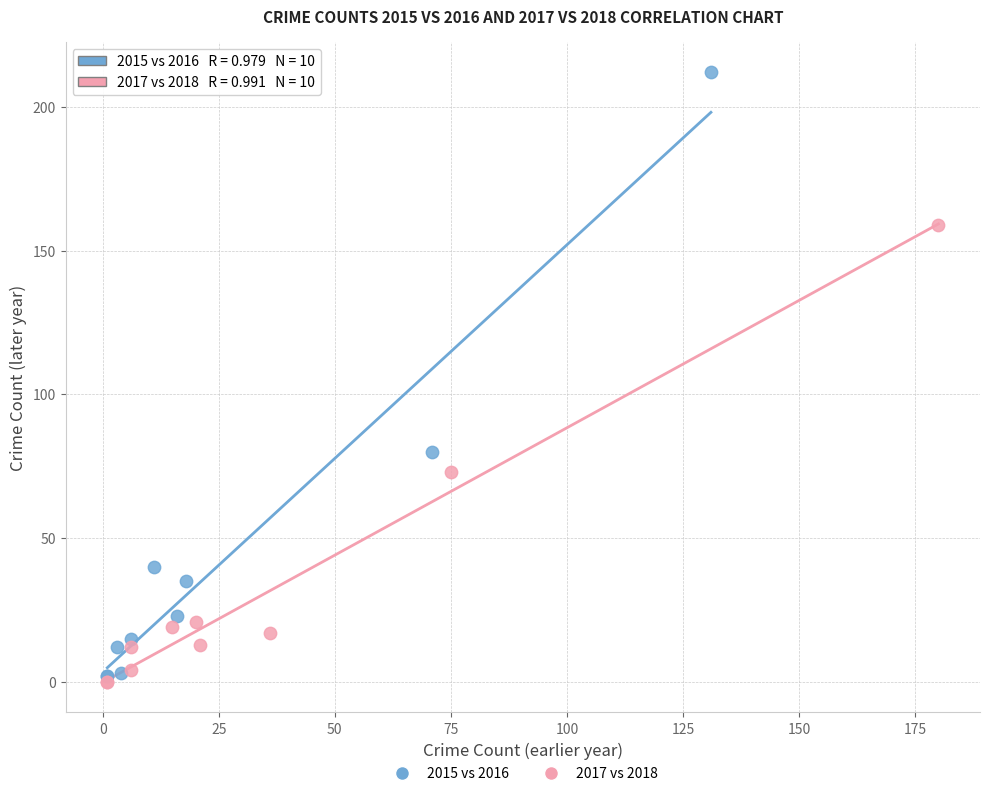

Which series has the widest spread of Y values?

2015 vs 2016